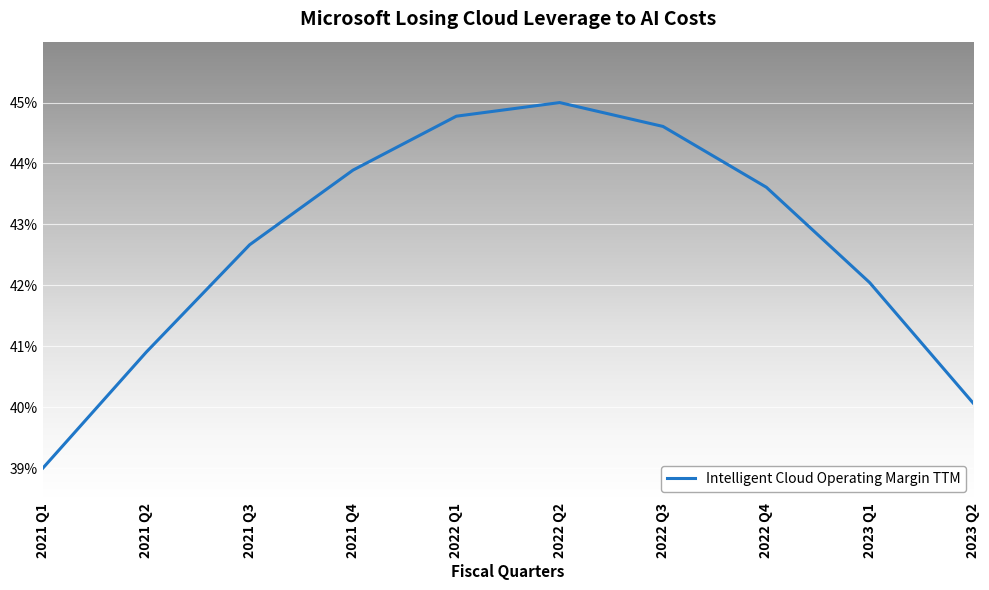

List the labels in order of value, largest first.

2022 Q2, 2022 Q1, 2022 Q3, 2021 Q4, 2022 Q4, 2021 Q3, 2023 Q1, 2021 Q2, 2023 Q2, 2021 Q1